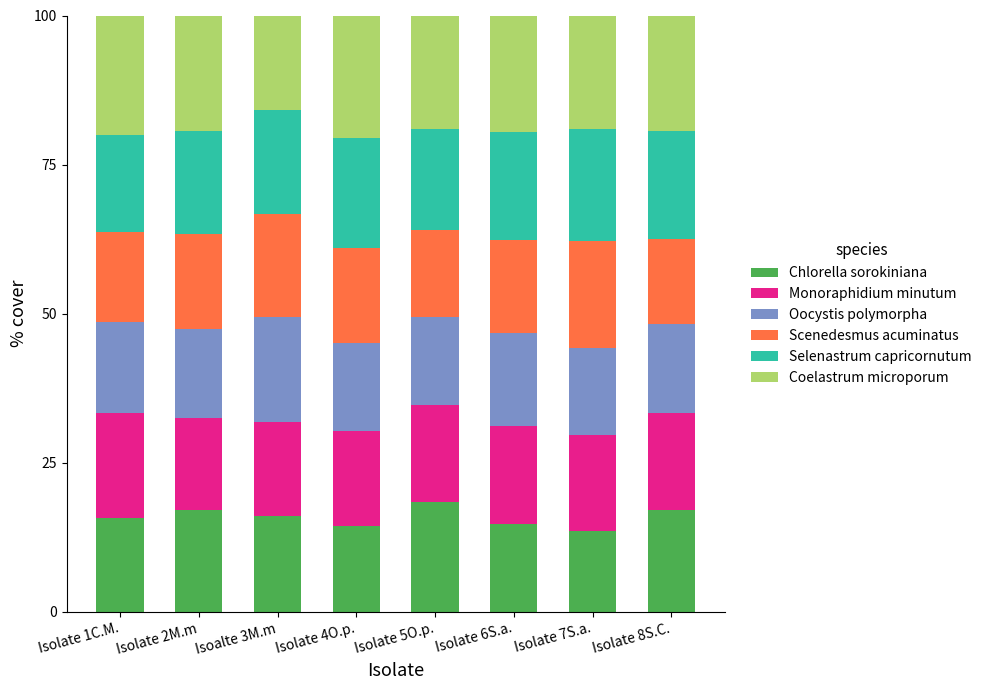

What is the maximum value for Chlorella sorokiniana?

18.4